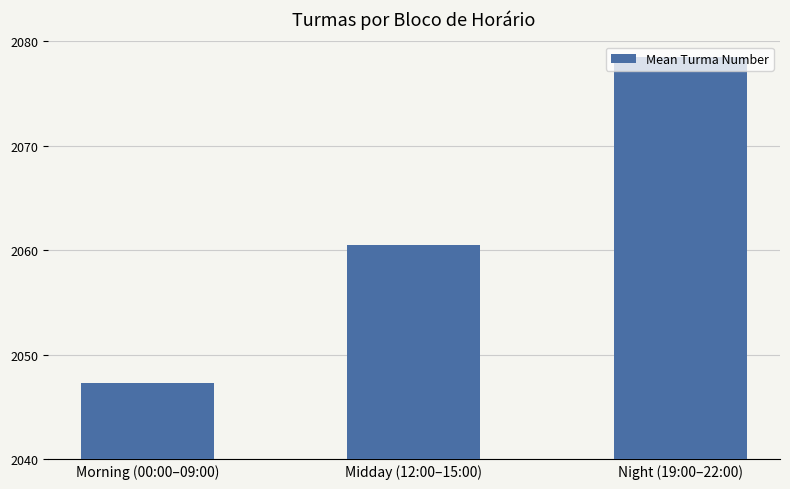

What value does the data have at Night (19:00–22:00)?

2078.5